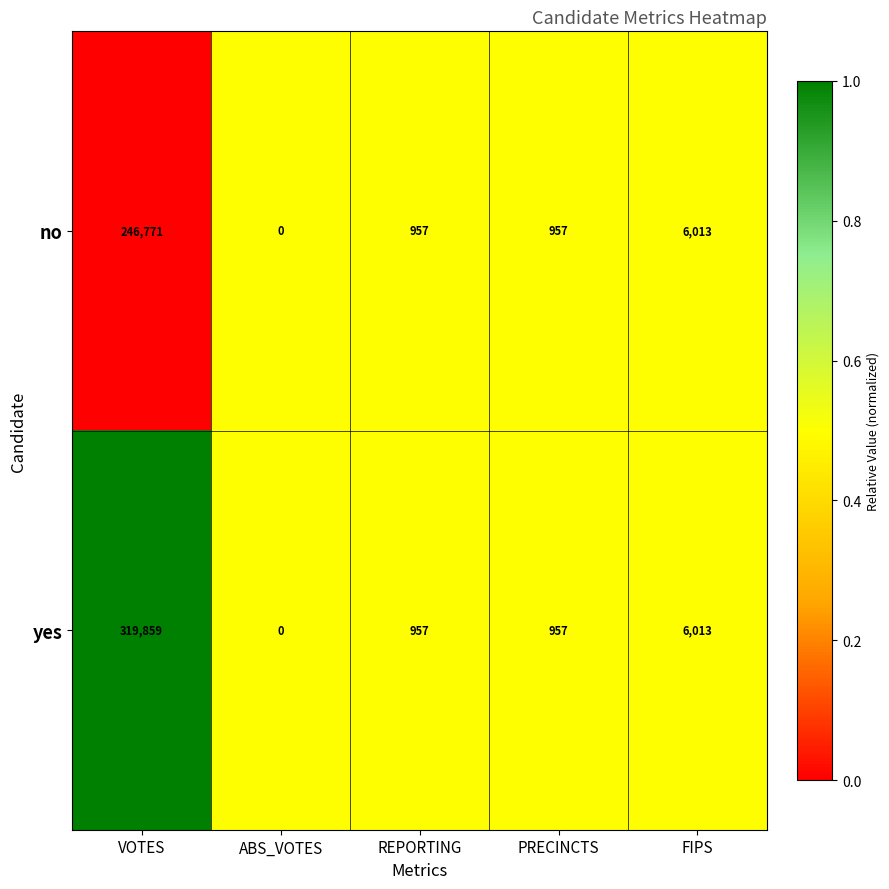

How many distinct data groups are displayed?

2